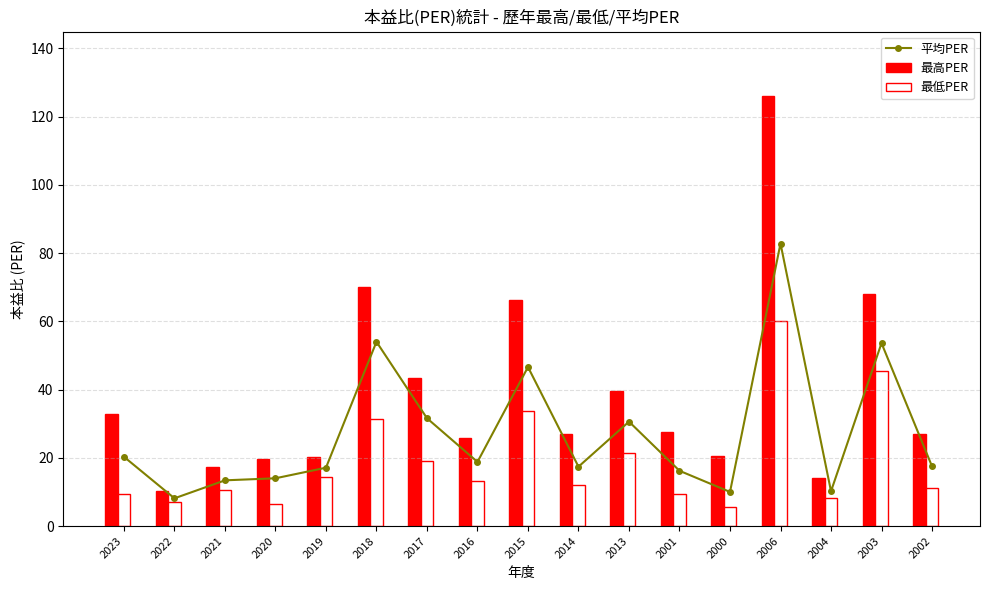

List the series in order of their peak value, lowest first.

最低PER, 平均PER, 最高PER